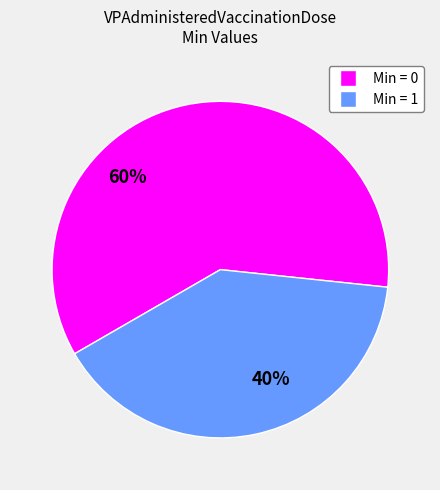

Does any single category account for the majority?

Yes